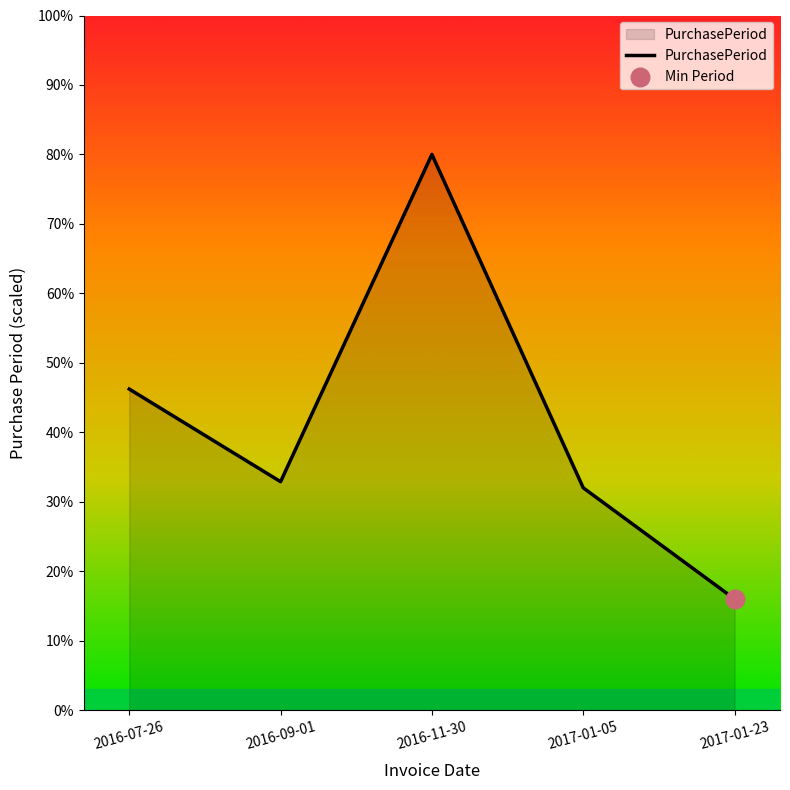

Which has a higher value, 2016-07-26 or 2016-09-01?

2016-07-26